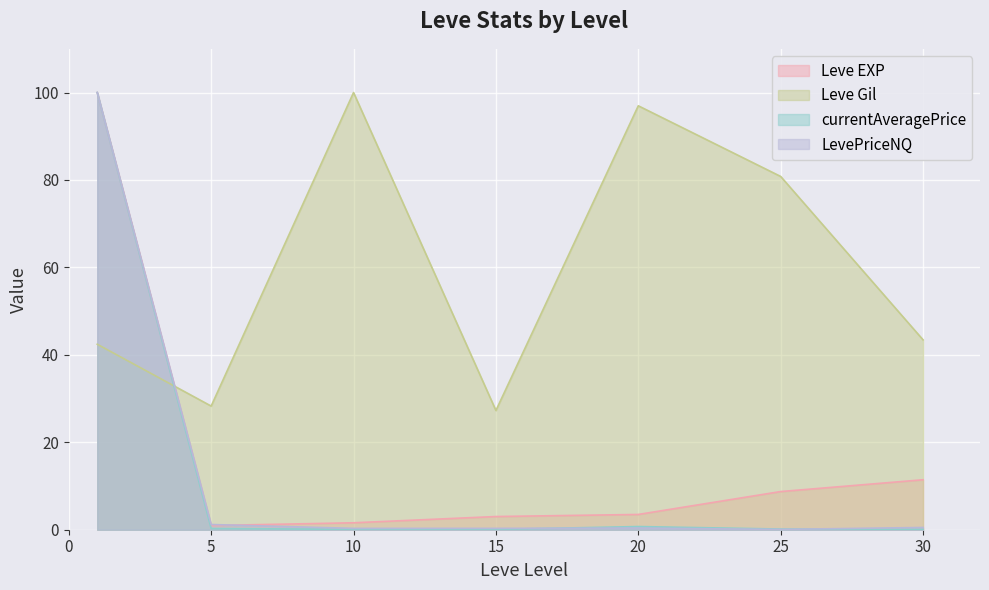

Which category has the highest value in the currentAveragePrice series?

1